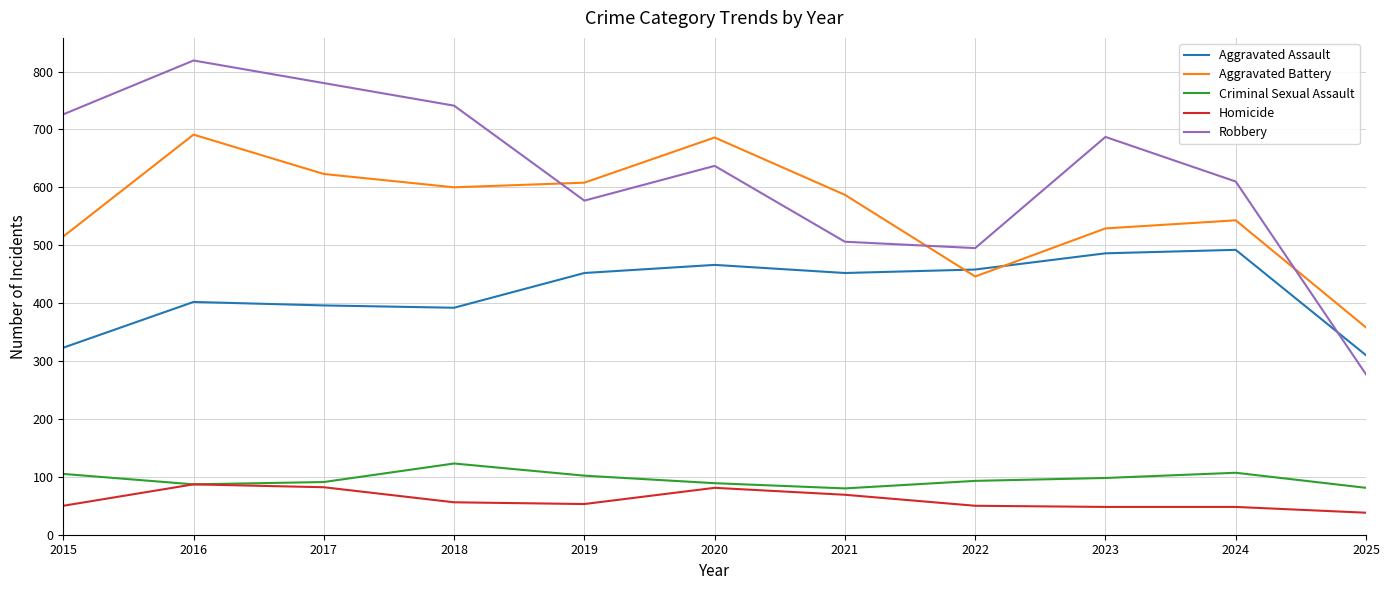

Is it true that Aggravated Battery equals 469 at 2016?

False